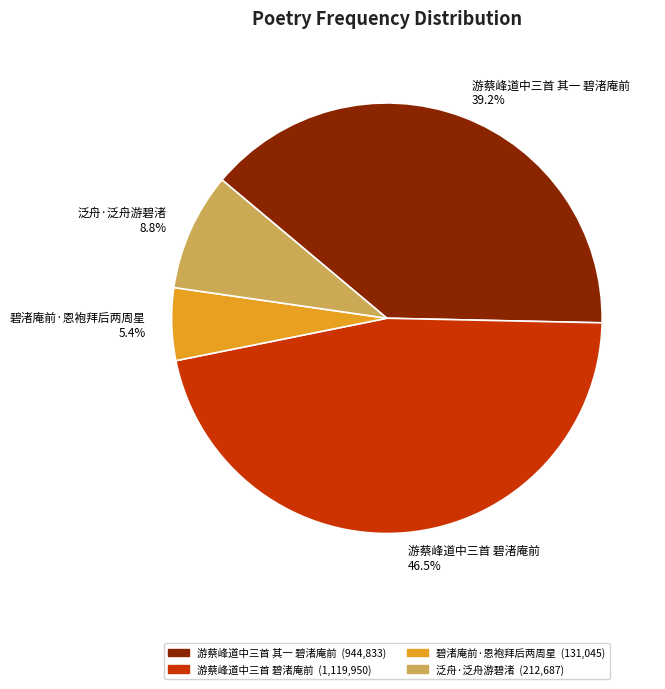

How many segments does this pie chart have?

4